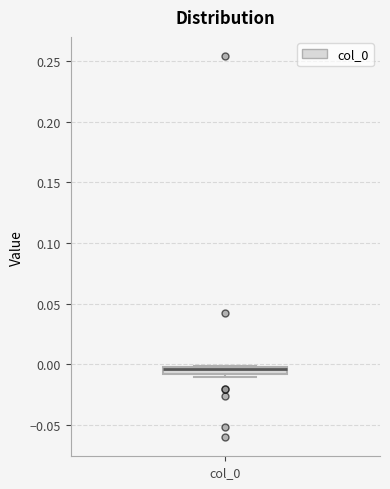

Where does the median line of the box for col_0 sit on the y-axis? The values are not printed on the chart, so give them approximately, as read against the axis.

-0.005